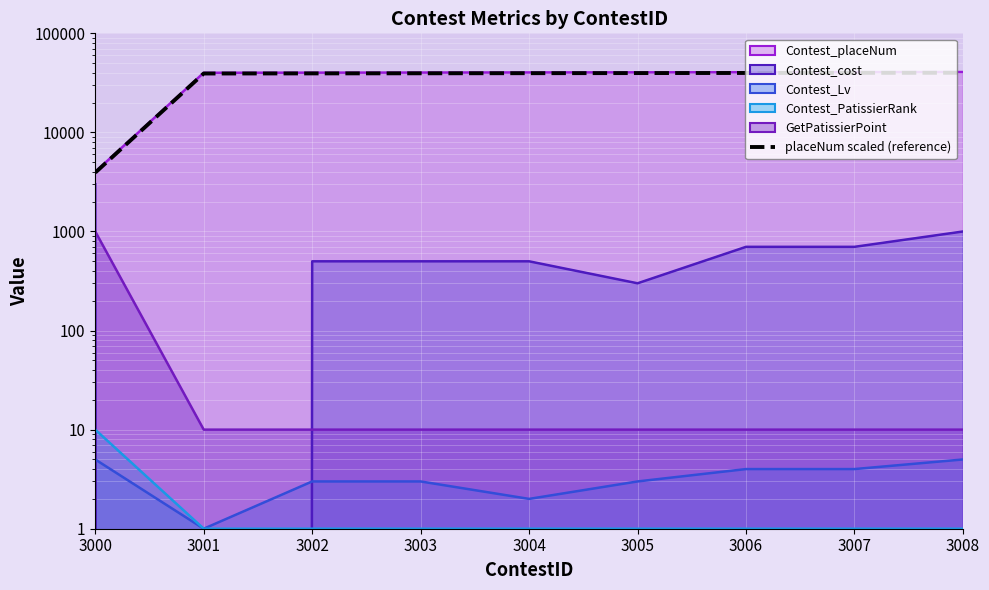

What is the approximate value at 3005?

39705.2